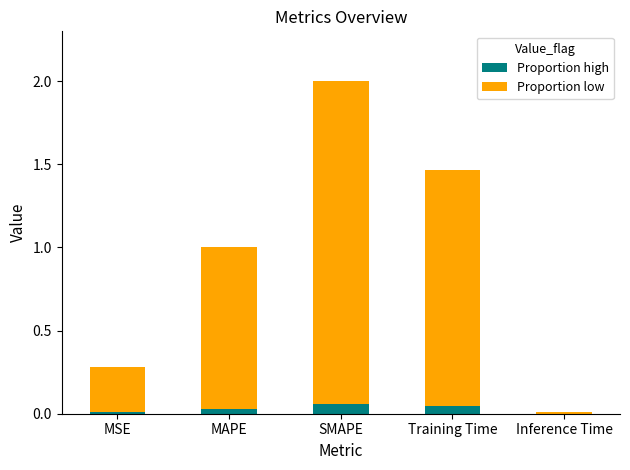

True or false: Proportion high has a value of 0.0 at Training Time.

True